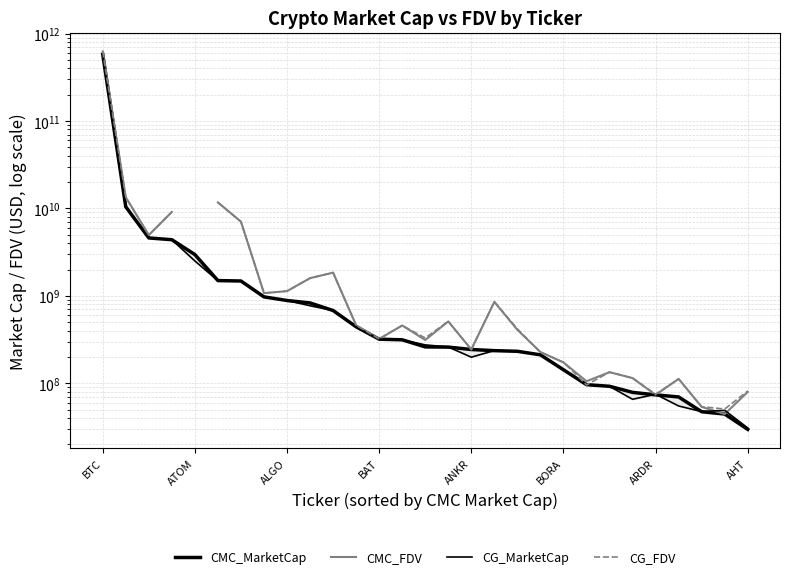

Rank the categories by CMC_MarketCap value from lowest to highest.

28, 27, 26, 25, 24, 23, 22, 21, 20, 19, 18, 17, 16, 15, 14, 13, 12, 11, 10, 9, 8, AHT, ARDR, BORA, ANKR, BAT, ALGO, ATOM, BTC